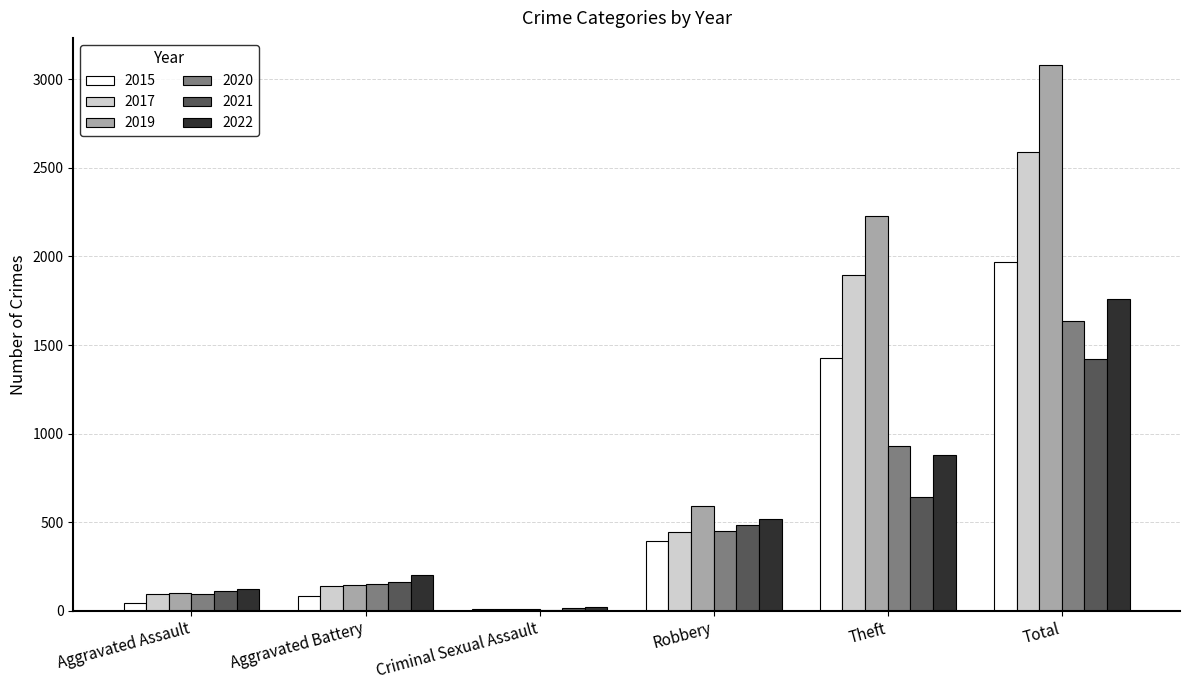

Which series has the largest total across all categories?

2019